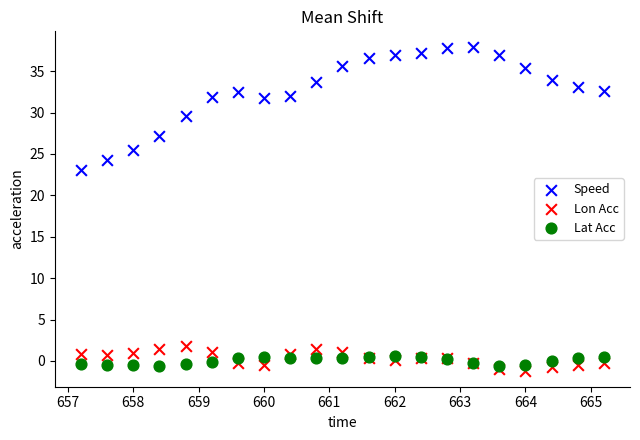

Across all series, what Y value is closest to 18?

23.0